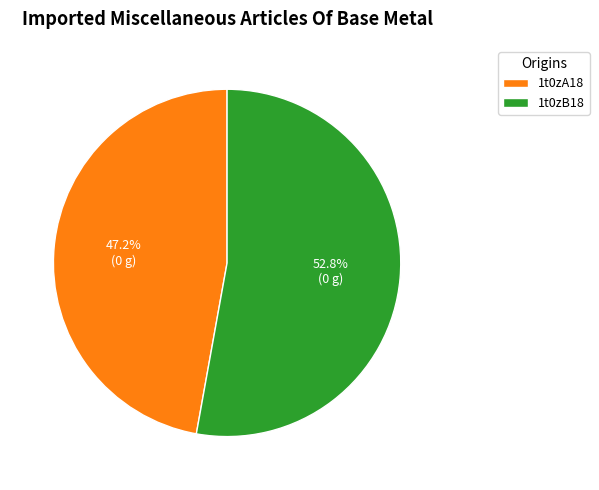

How much of the chart is everything except 1t0zA18?

52.8%